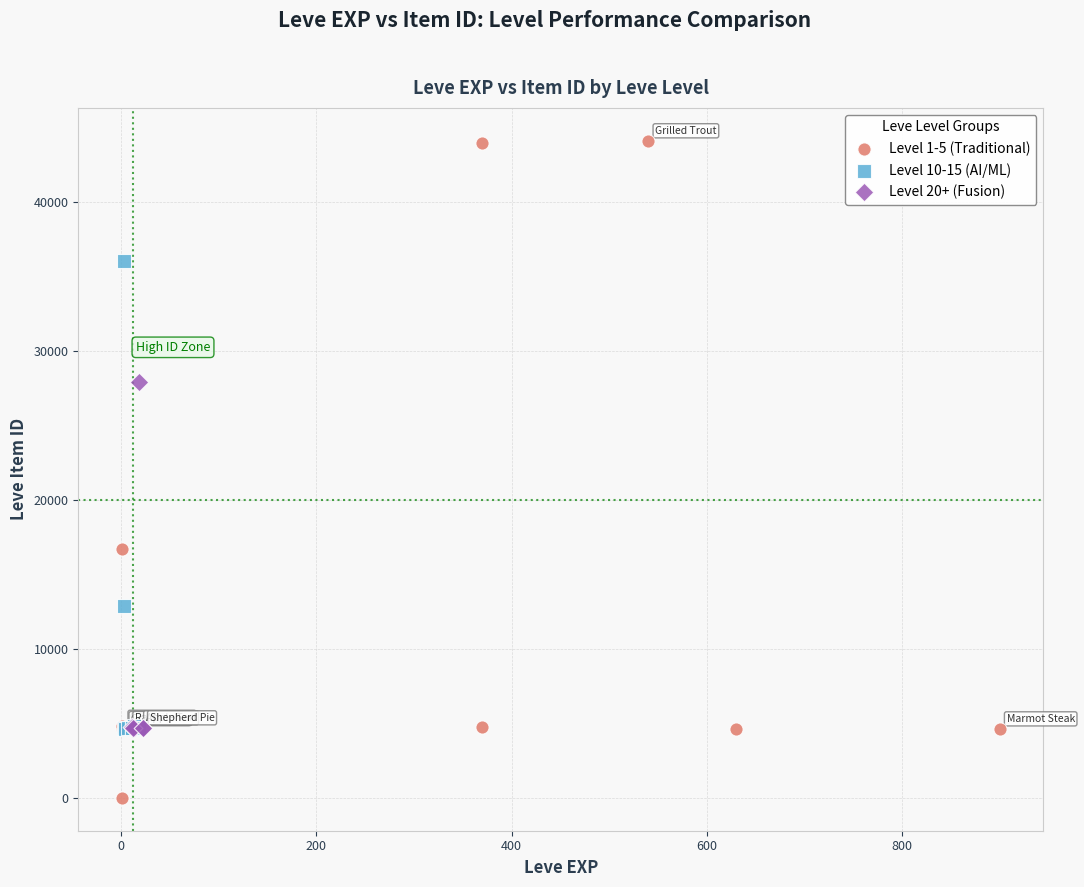

Which series has the largest Y range (max minus min)?

Level 1-5 (Traditional)